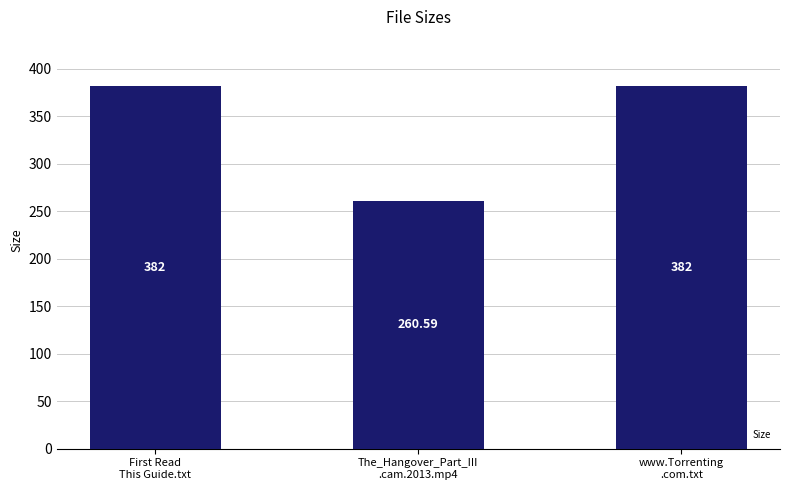

The chart shows a value of 382.0 at www.Torrenting
.com.txt. True or false?

True